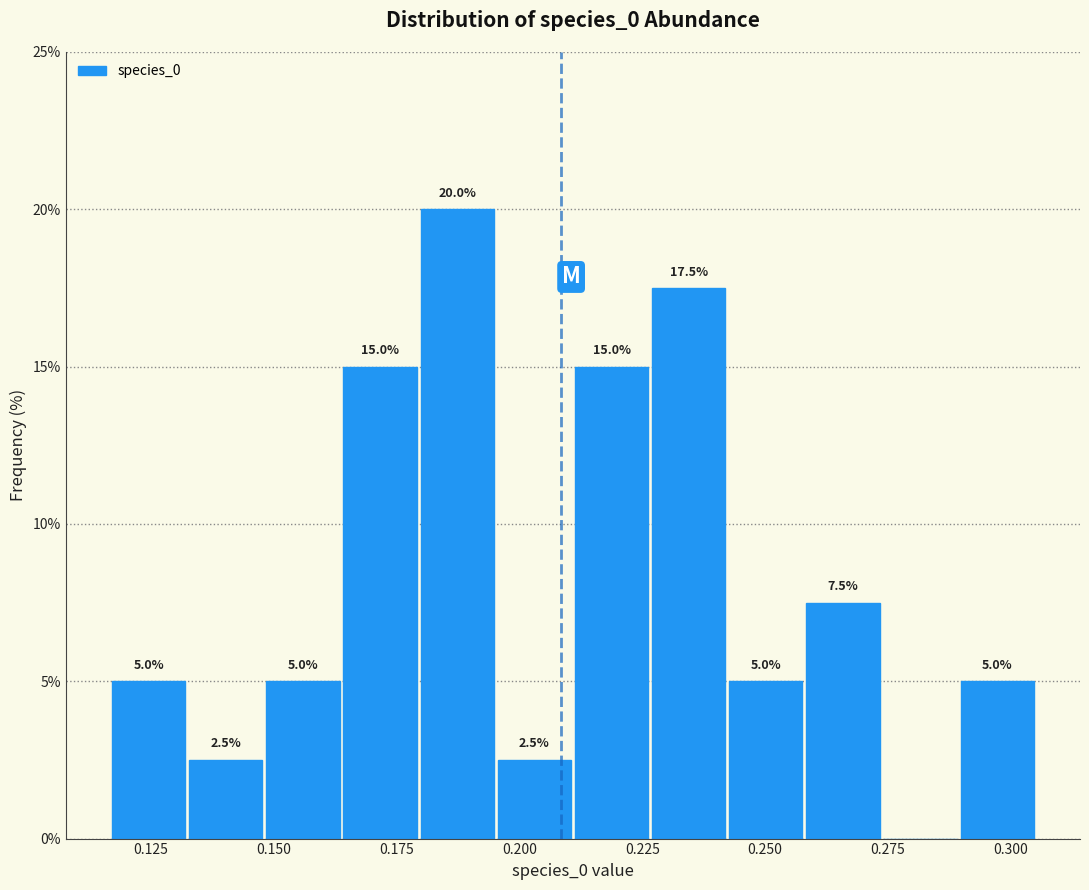

Read against the x-axis, roughly where is the centre of the tallest bar?

0.185